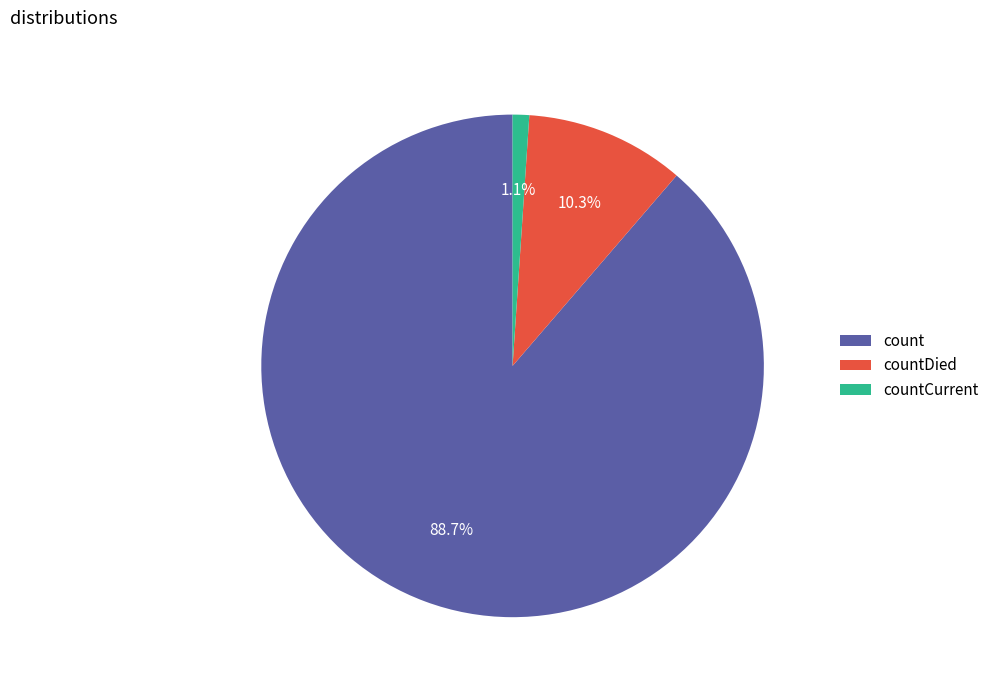

Does count represent more than half of the total?

Yes